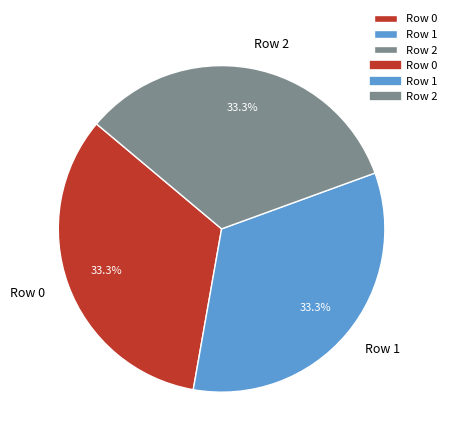

Is there any slice that represents more than half of the pie?

No